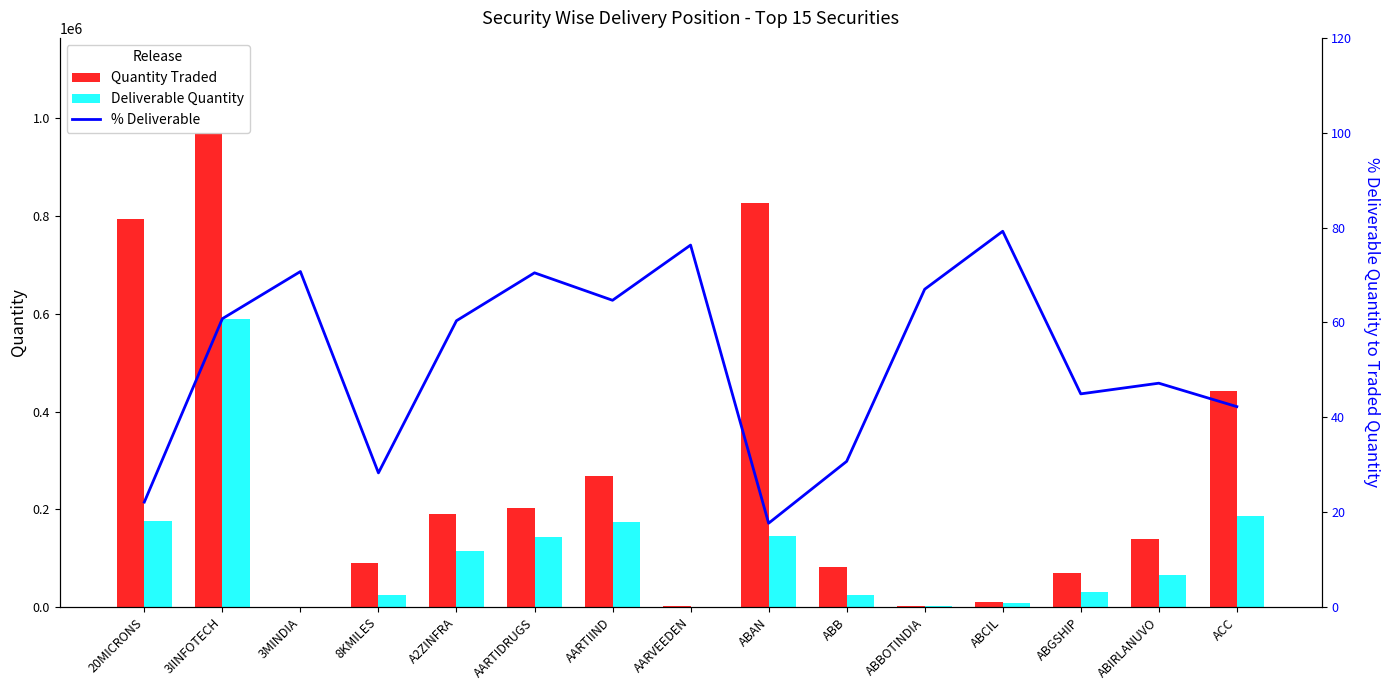

Reading right to left, extract all data points from this chart.

Quantity Traded: 442218.0	138511.0	70170.0	9472.0	1928.0	82551.0	825769.0	1440.0	268307.0	202082.0	191015.0	90913.0	352.0	970133.0	792926.0
Deliverable Quantity: 186882.0	65377.0	31541.0	7505.0	1292.0	25360.0	146031.0	1099.0	173537.0	142413.0	115317.0	25715.0	249.0	589873.0	175573.0
% Deliverable: 42.3	47.2	45.0	79.2	67.0	30.7	17.7	76.3	64.7	70.5	60.4	28.3	70.7	60.8	22.1